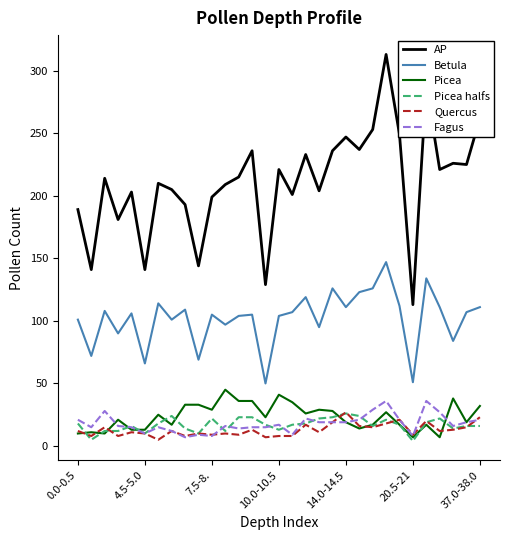

Which series has the largest range (max minus min)?

AP